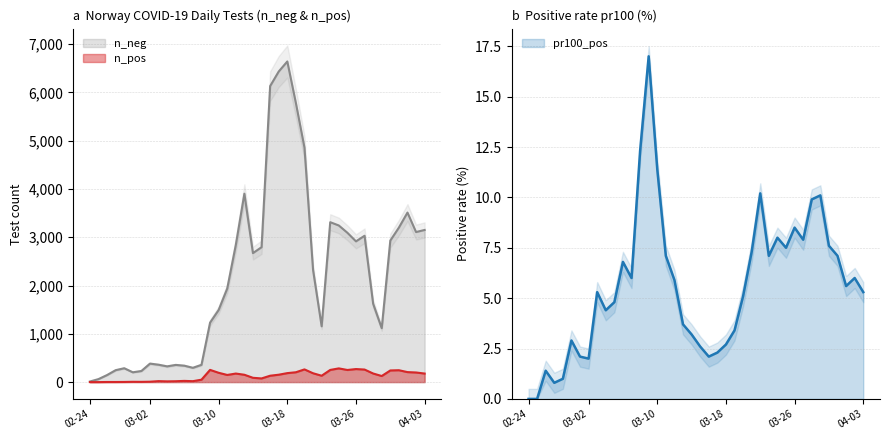

True or false: pr100_pos and n_neg intersect in this chart.

False